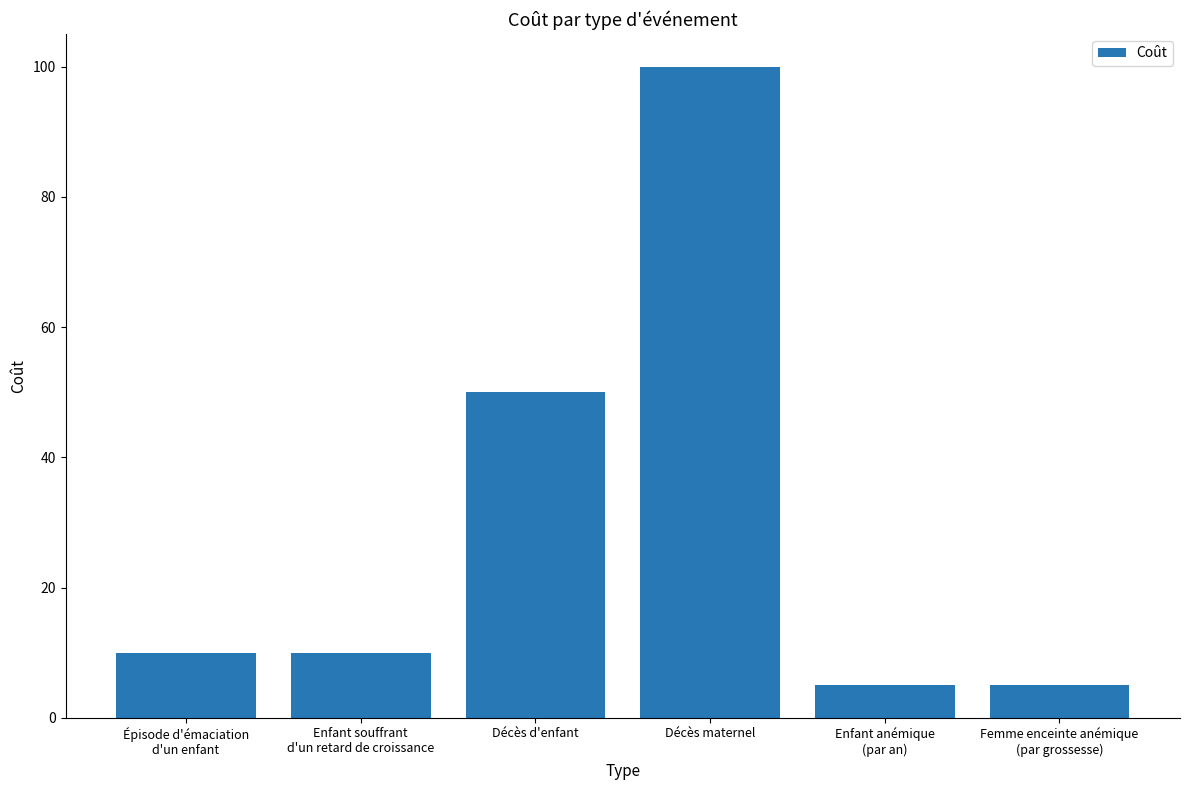

What is the average value?

30